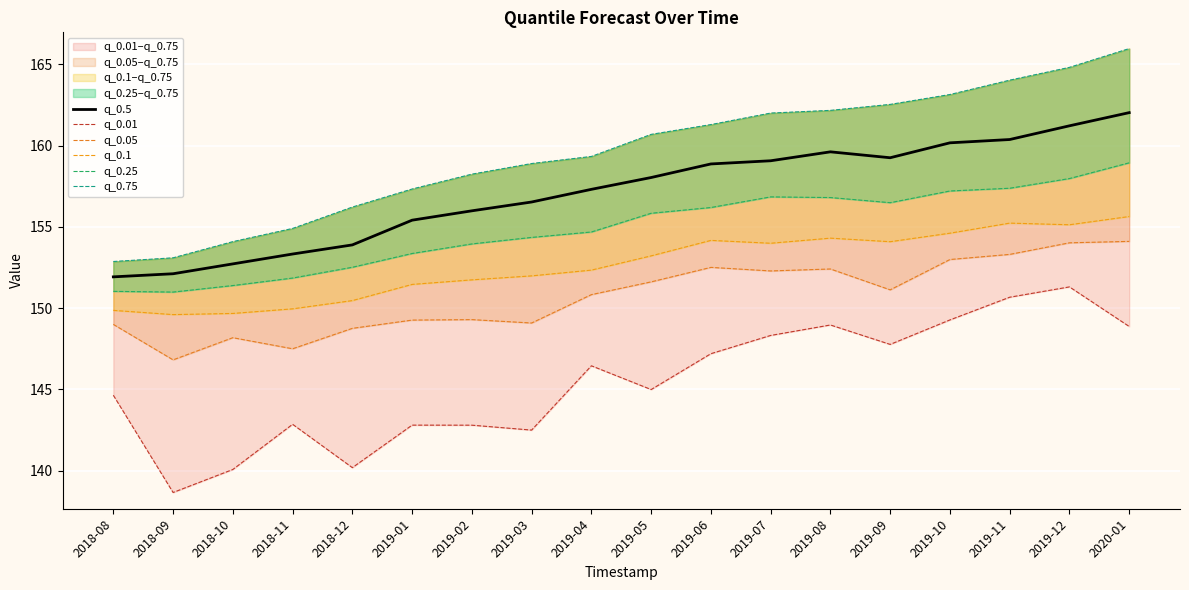

True or false: q_0.5 and q_0.1 intersect in this chart.

False